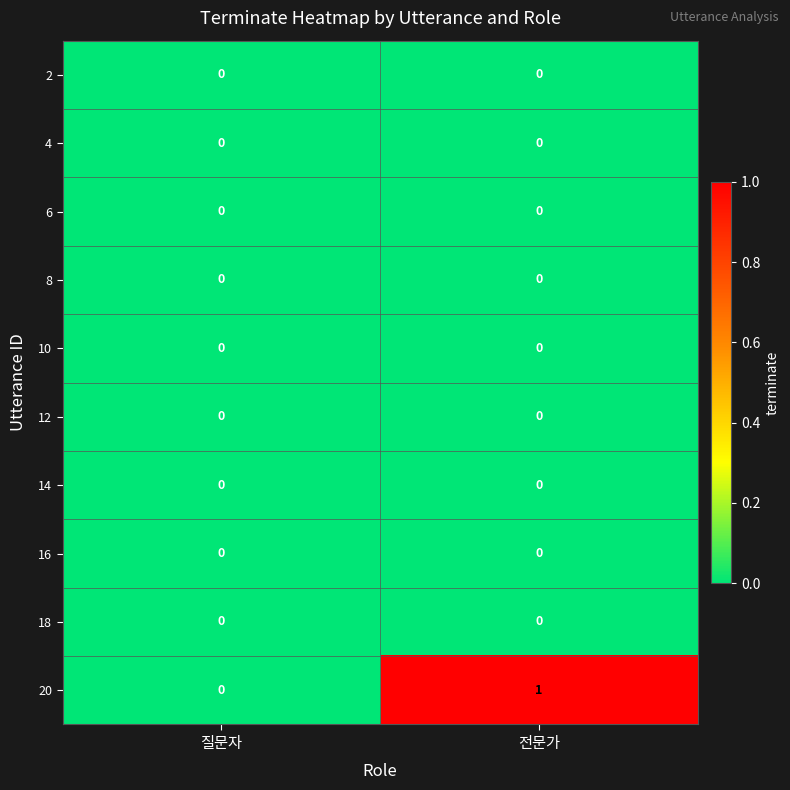

The value of 10 at 전문가 is 0. True or false?

True